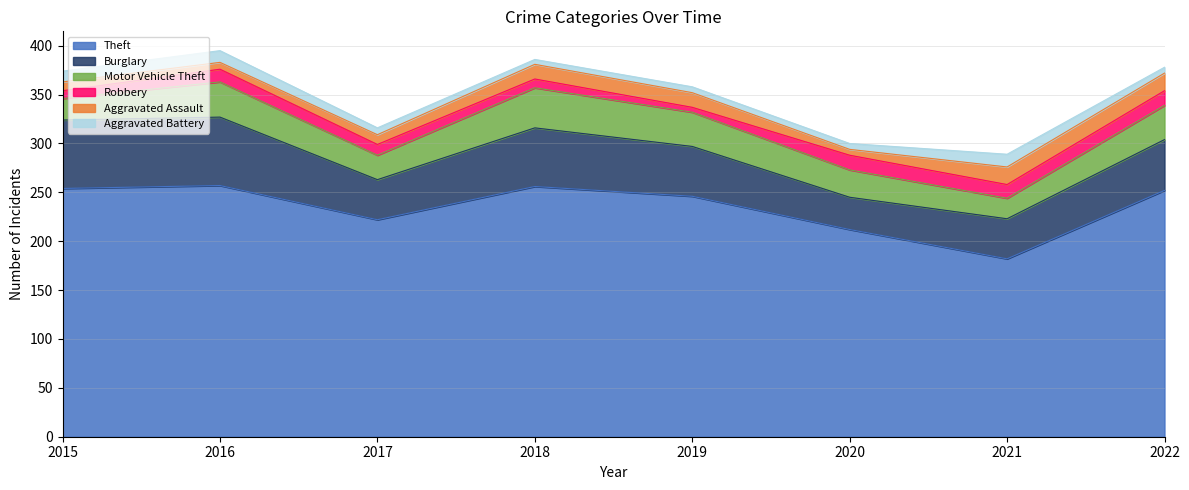

True or false: Theft has more than 1 points higher than both neighbors.

True